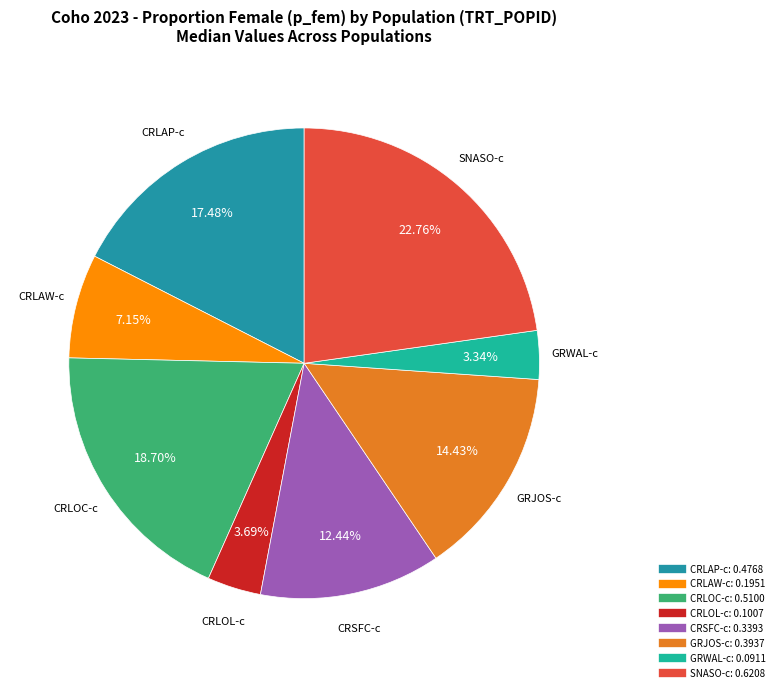

Is it true that CRLOL-c is 4% of the pie?

True